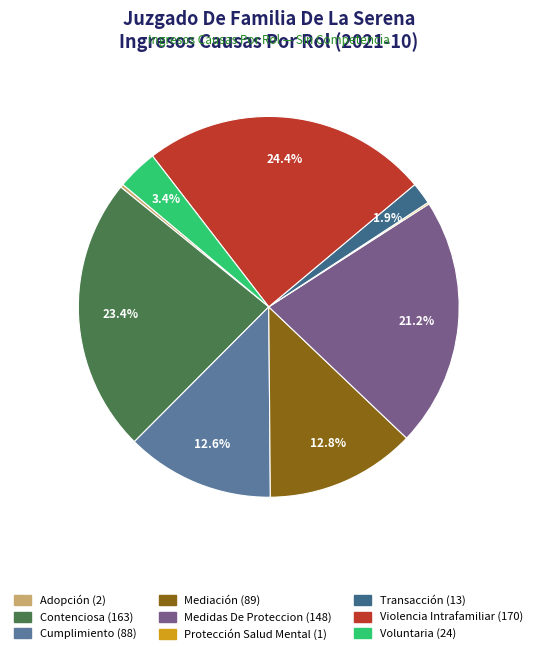

To the nearest percent, what portion does Cumplimiento represent?

13%